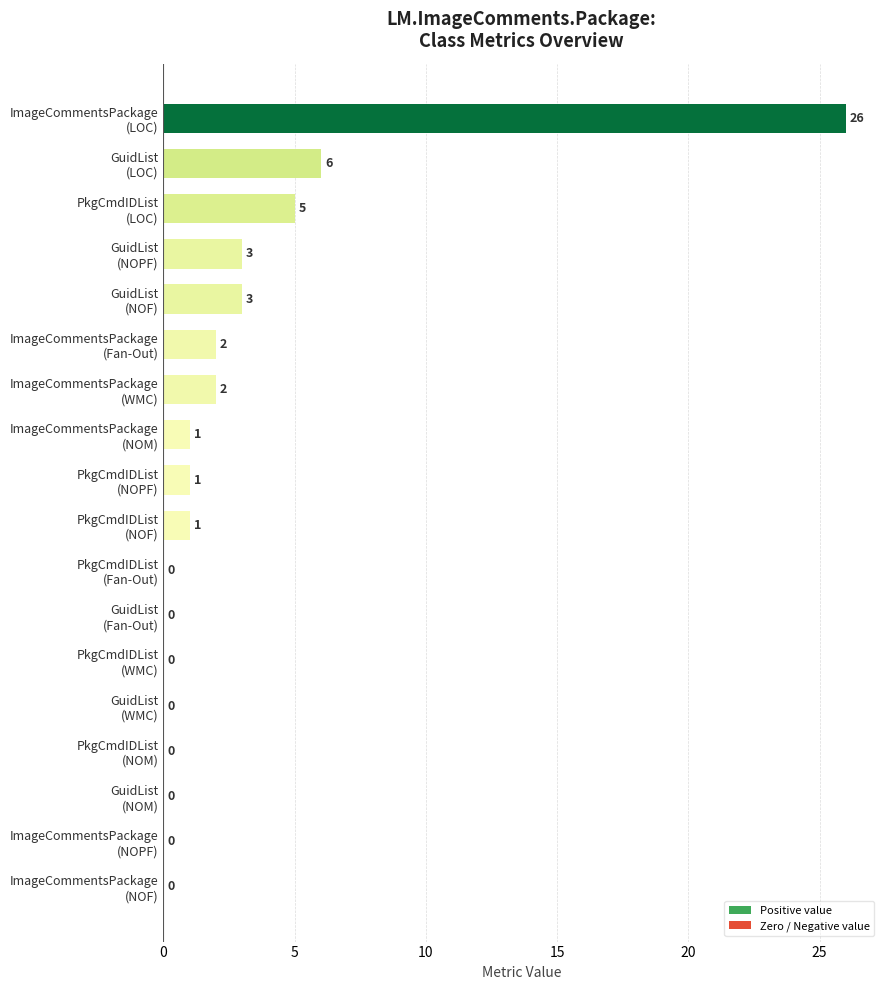

Does the chart contain stacked bars?

No